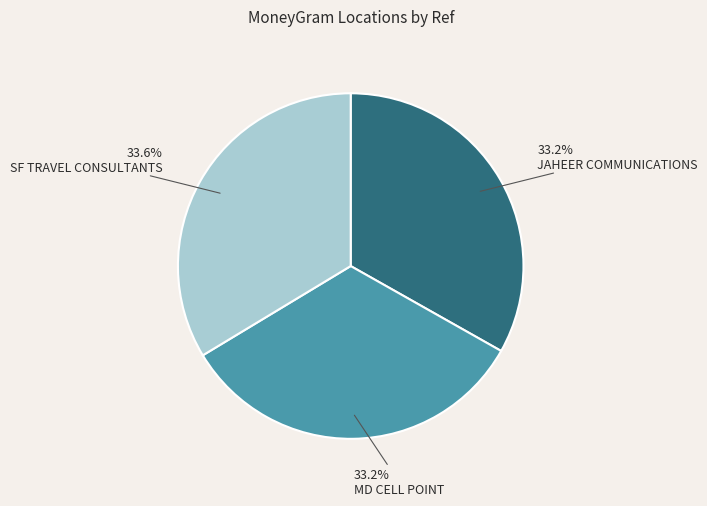

What percentage do SF TRAVEL CONSULTANTS and JAHEER COMMUNICATIONS together represent?

66.8%